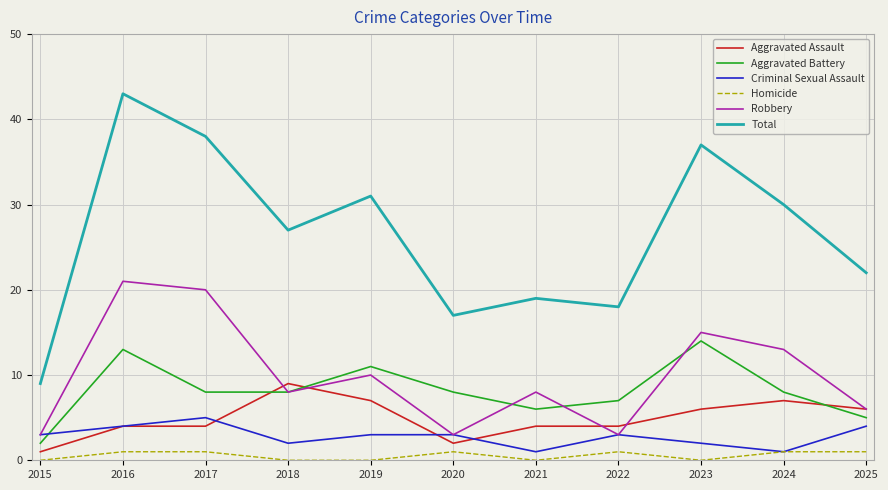

Read the Homicide value at 2016.

1